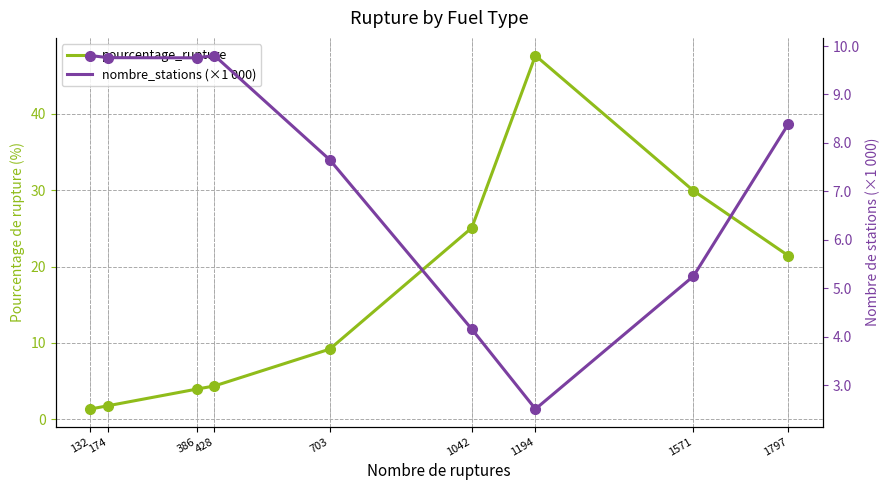

Reading left to right, list all the values displayed in this chart.

pourcentage_rupture: 132=1.4	174=1.8	386=4.0	428=4.4	703=9.2	1042=25.1	1194=47.6	1571=29.9	1797=21.4
nombre_stations (×1 000): 132=9.8	174=9.8	386=9.8	428=9.8	703=7.7	1042=4.2	1194=2.5	1571=5.2	1797=8.4